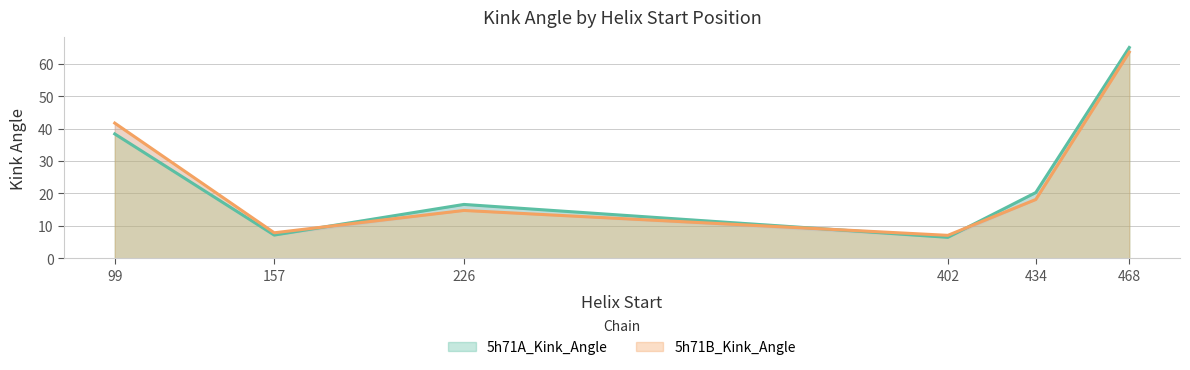

Rank the series by their maximum value, from highest to lowest.

5h71A_Kink_Angle, 5h71B_Kink_Angle